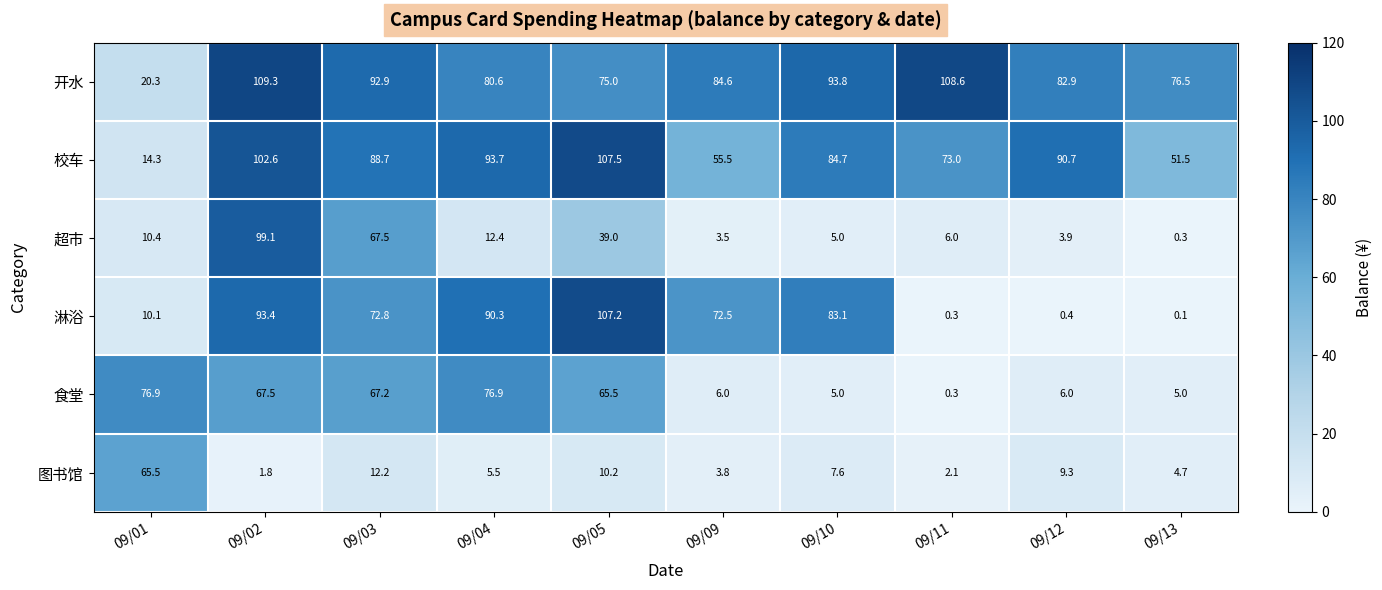

What is the maximum value shown in the chart?

109.3